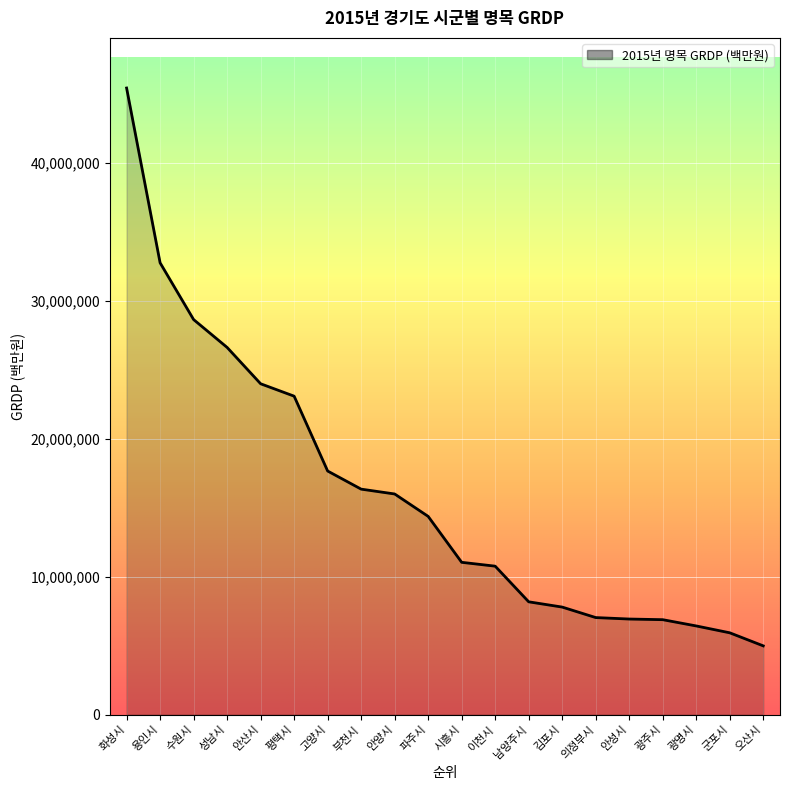

What is the greatest value displayed?

45454566